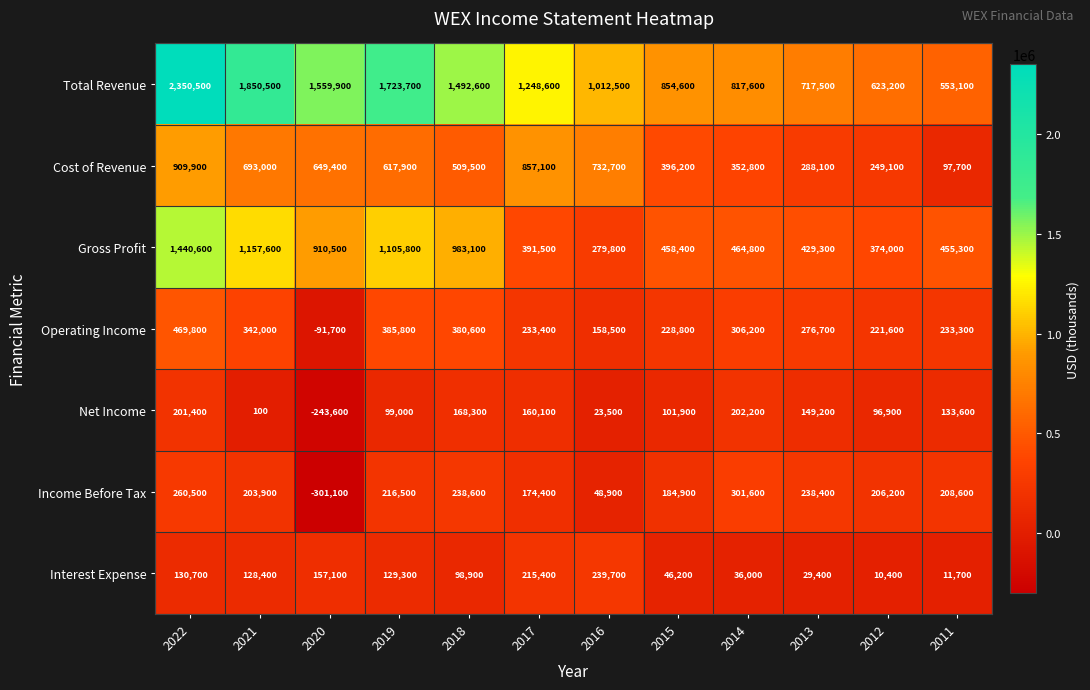

The Income Before Tax series shows 203900 at 2021. True or false?

True